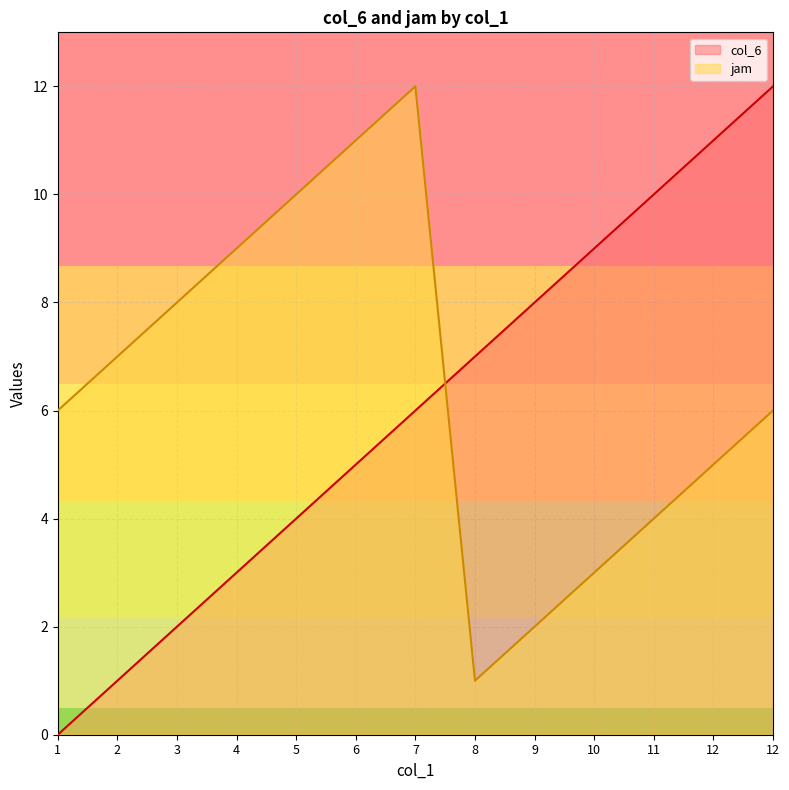

Rank the series by their maximum value, from highest to lowest.

col_6, jam